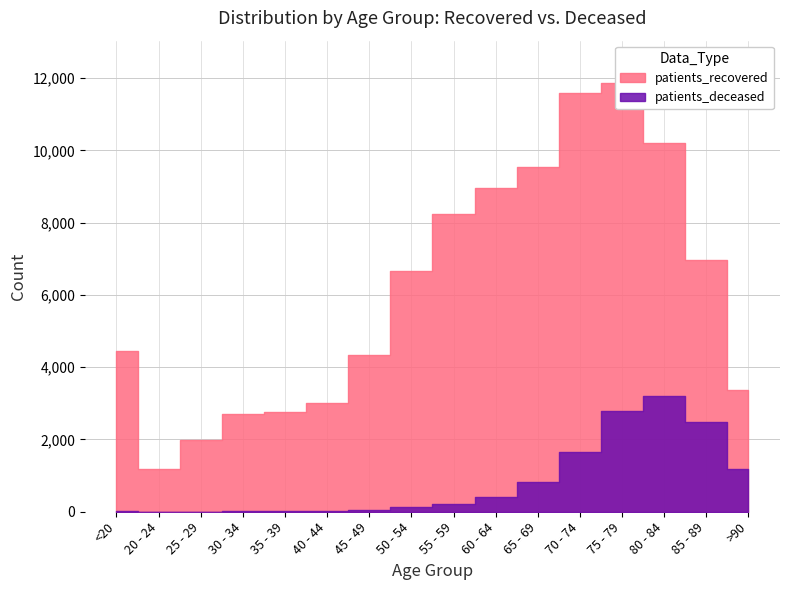

Between 30 - 34 and 60 - 64, which series saw the biggest shift?

patients_recovered